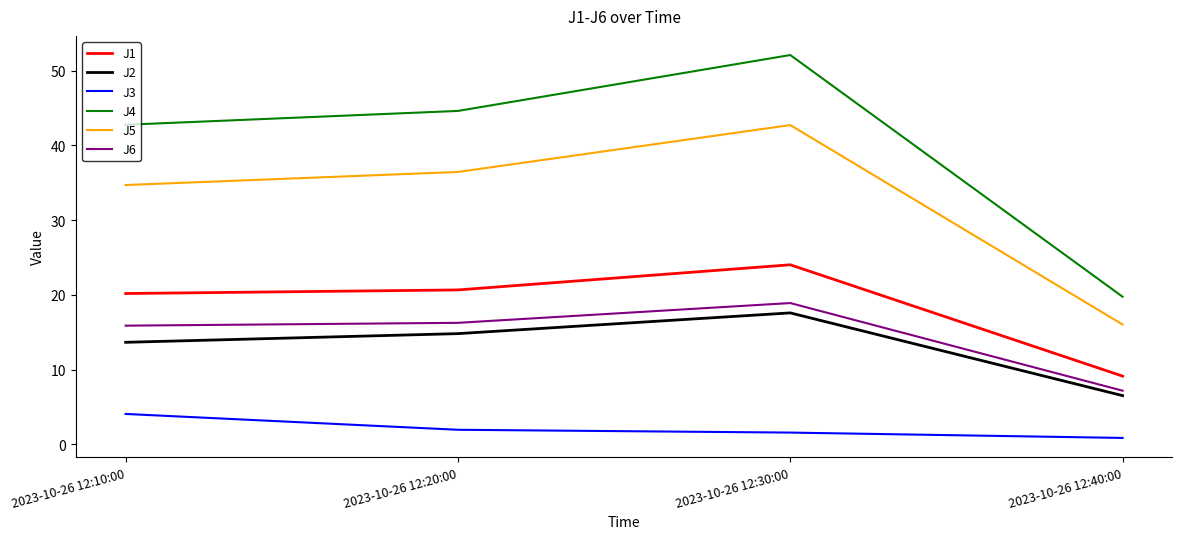

Is it true that J1 equals 20.2 at 2023-10-26 12:10:00?

True